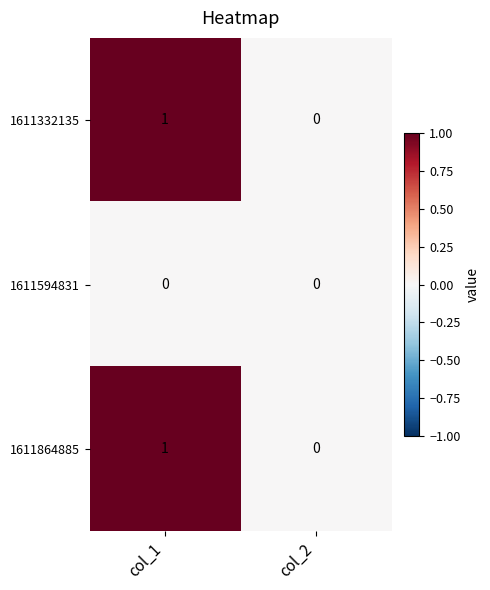

How many positive values does the 1611332135 series have?

1